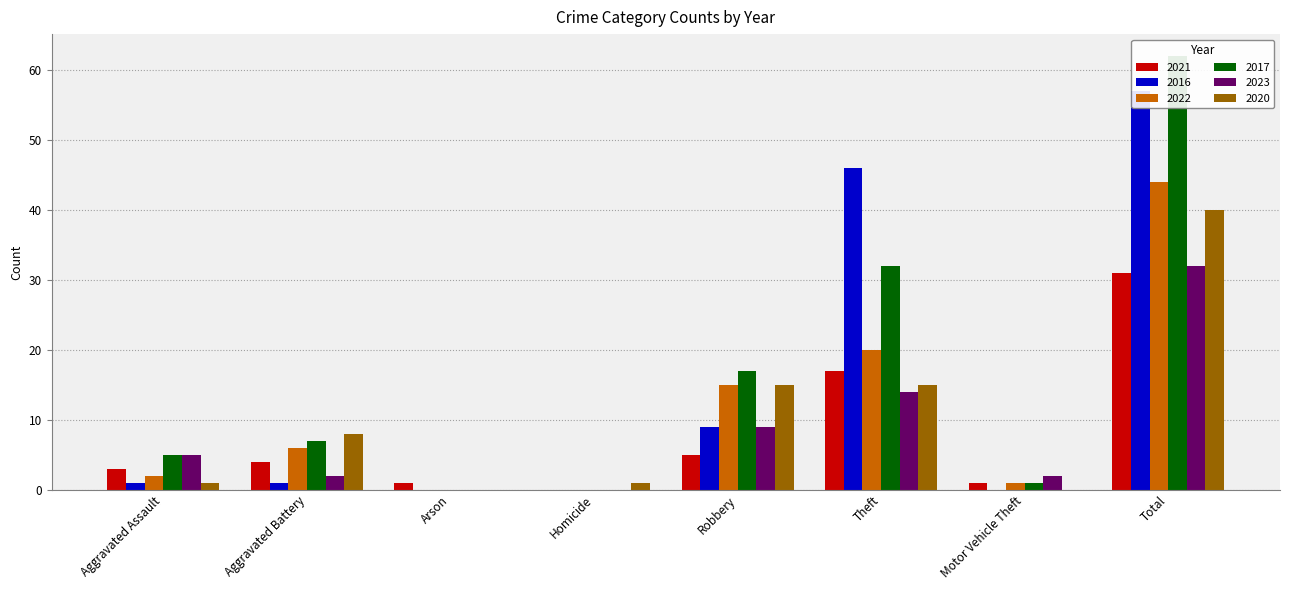

What is the label of the 1st bar from the left?

Aggravated Assault